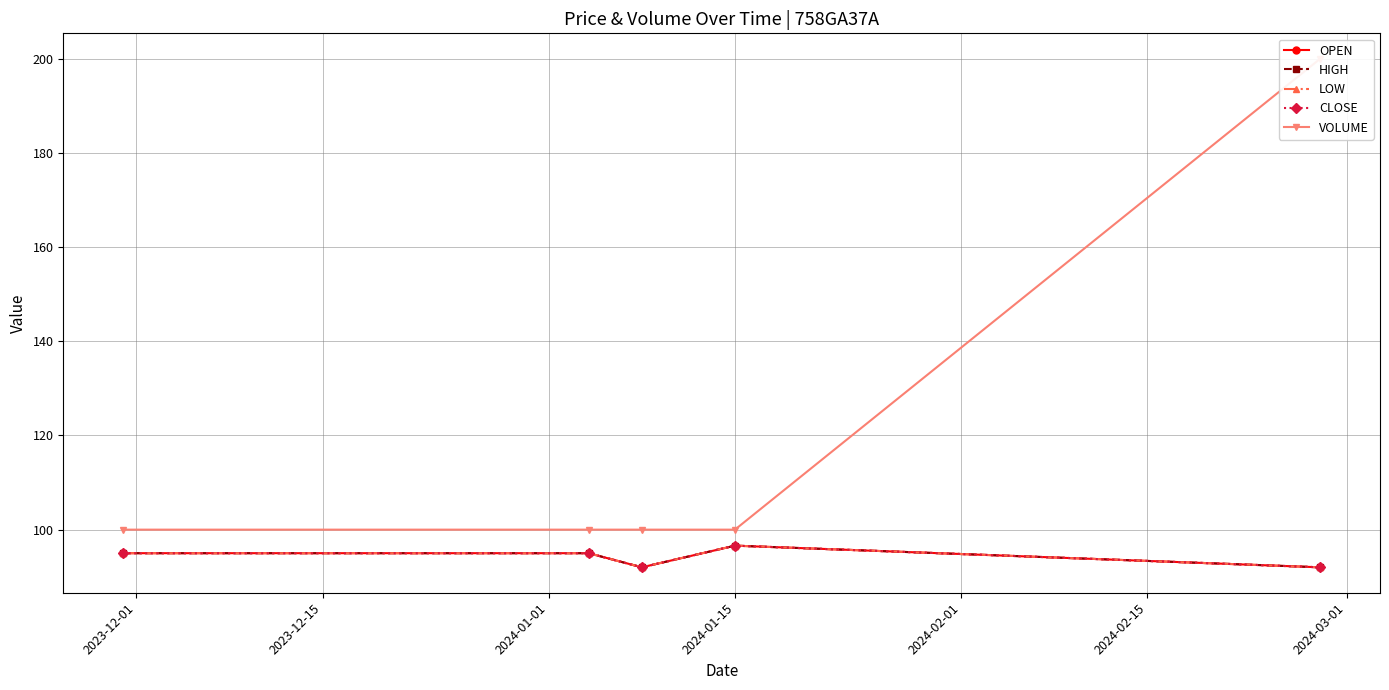

What position from the left is 2023-12-15?

2